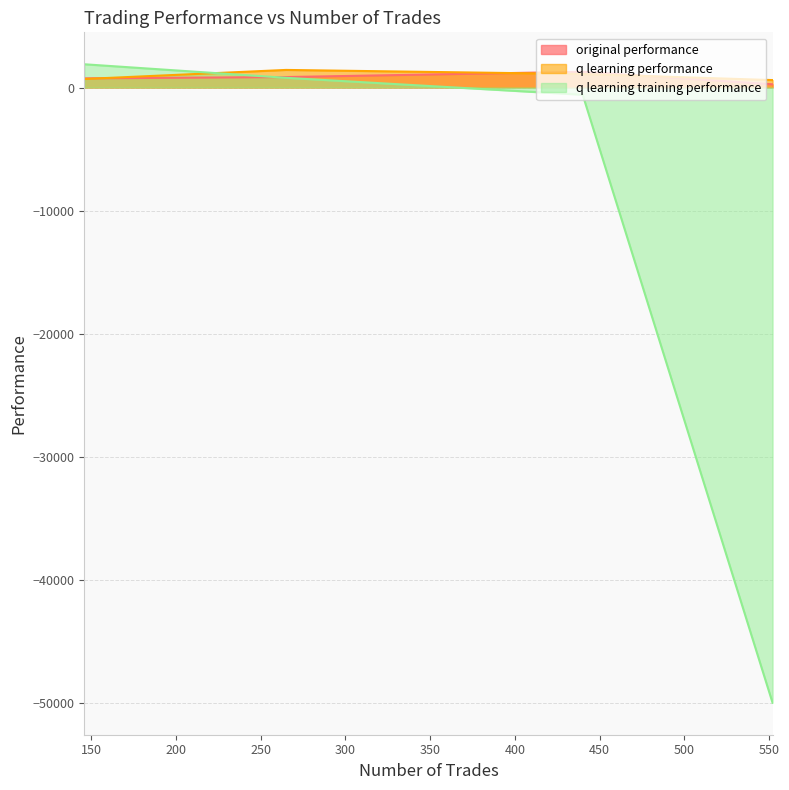

Reading right to left, what are all the values shown in this chart?

original performance: 552=258.7	440=1280.1	265=848.4	146=743.2
q learning performance: 552=603.5	440=1093.8	265=1428.0	146=690.8
q learning training performance: 552=-50000.0	440=-590.7	265=787.5	146=1888.8